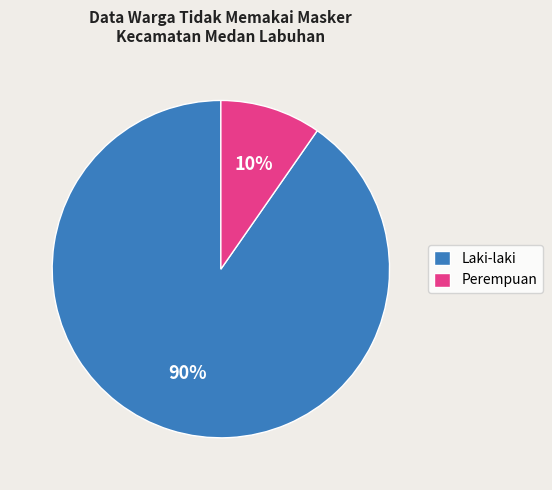

To the nearest percent, what is the combined percentage of Perempuan and Laki-laki?

100%